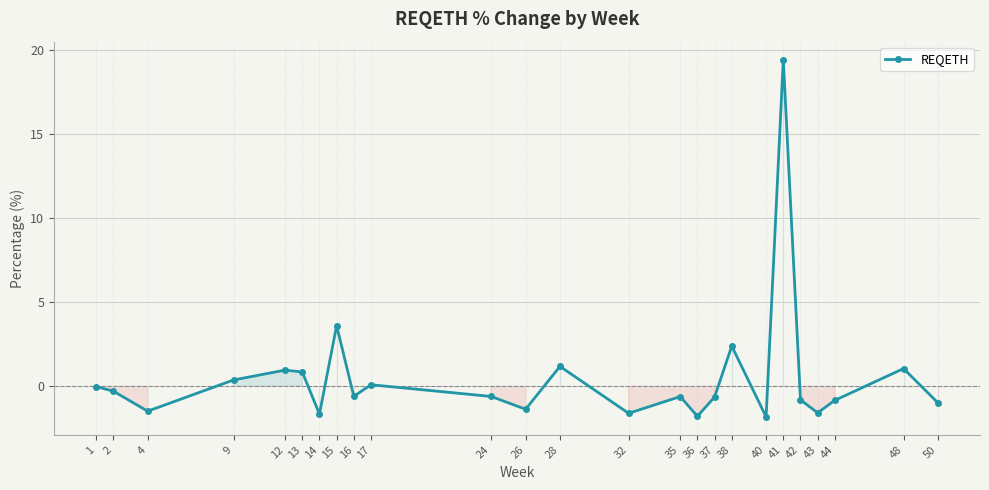

How many points are lower than both their immediate neighbors (excluding endpoints)?

8